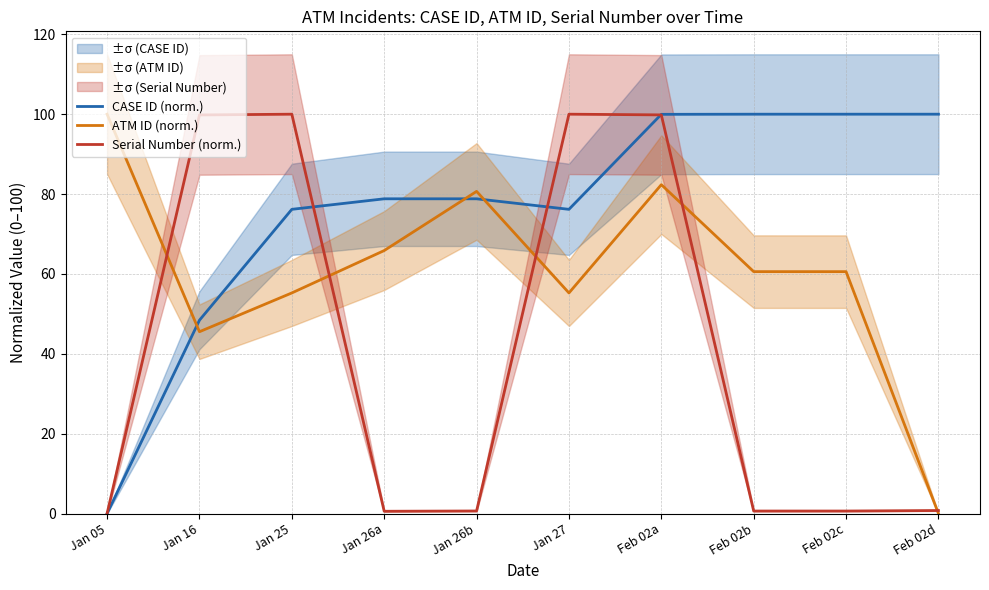

What is the label of the 2nd point from the right?

Feb 02c